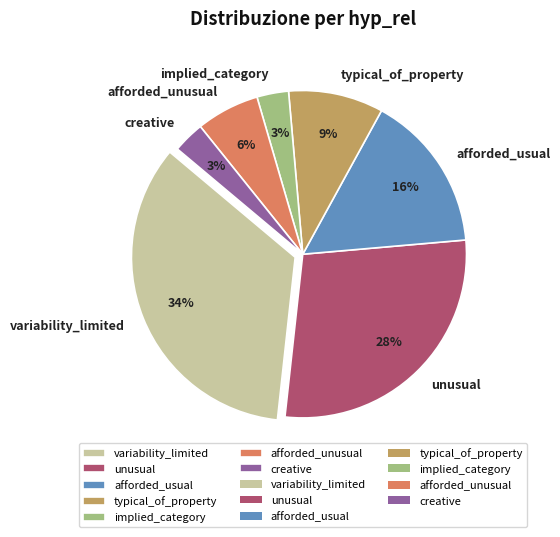

To the nearest percent, what is the difference between the largest and smallest slice percentages?

31%